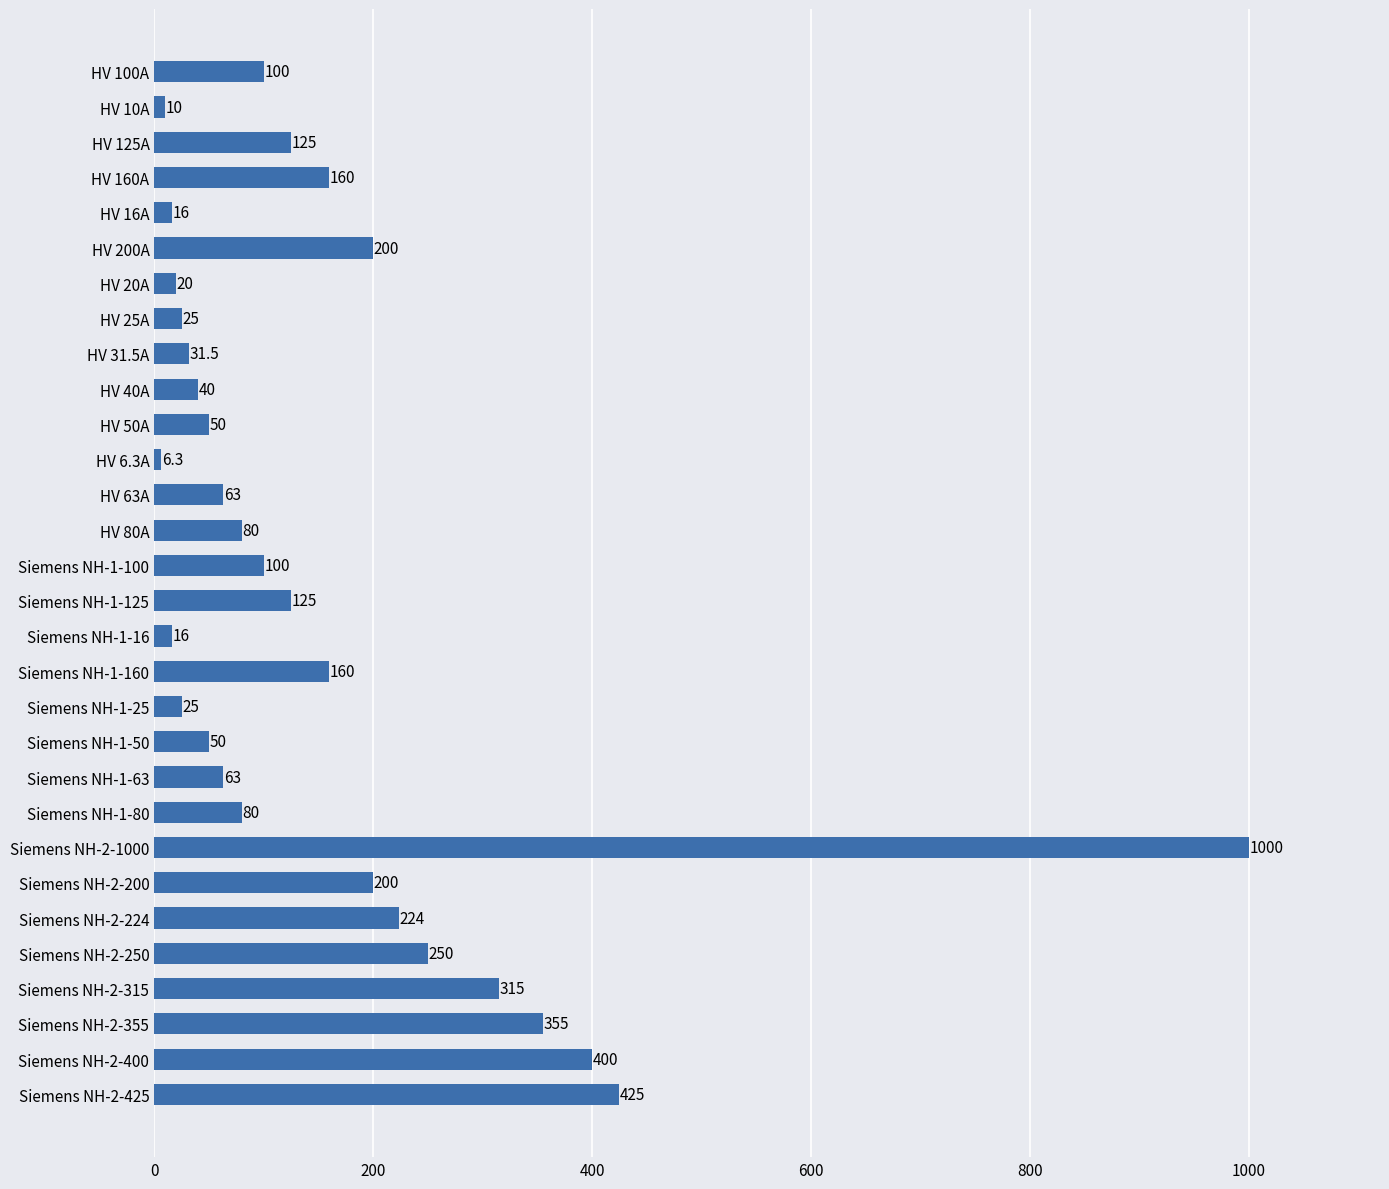

Between Siemens NH-2-250 and Siemens NH-1-160, which is larger?

Siemens NH-2-250